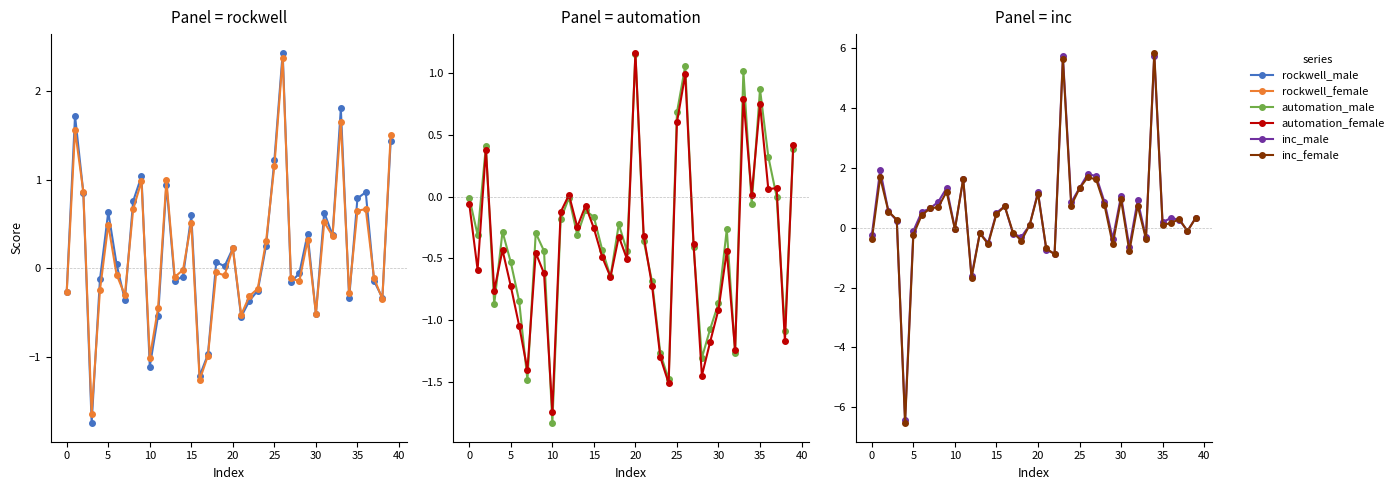

How many data points in inc_male are above 0?

25